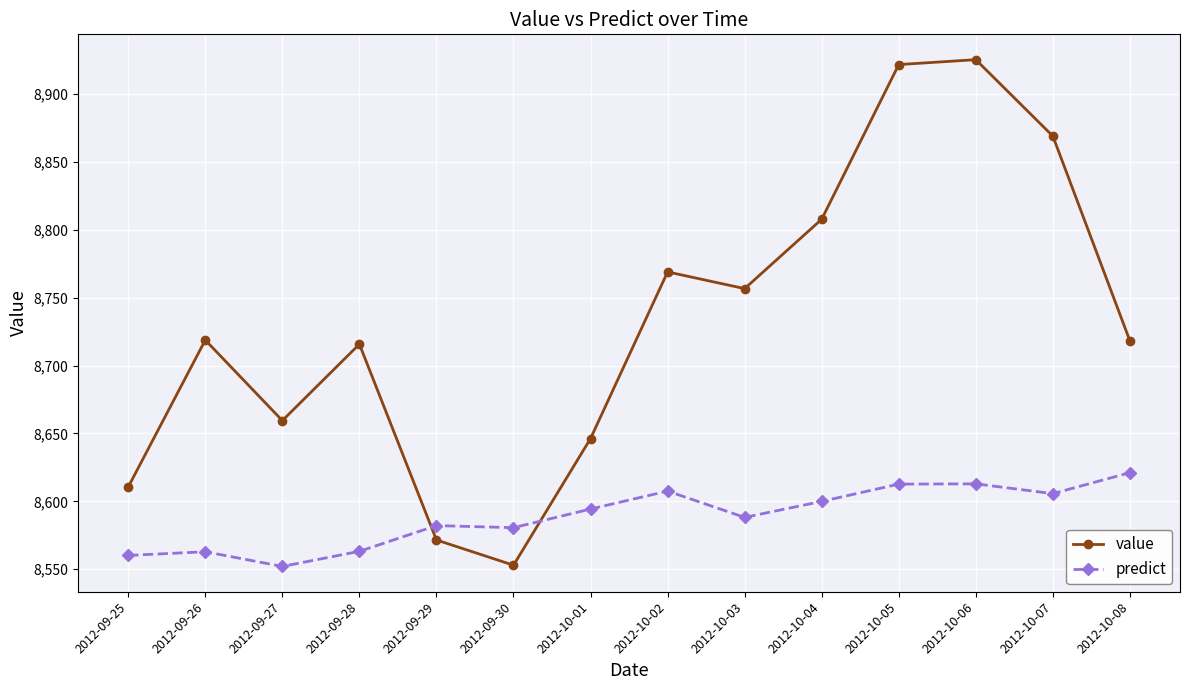

What is the average value of the value series?

8731.7